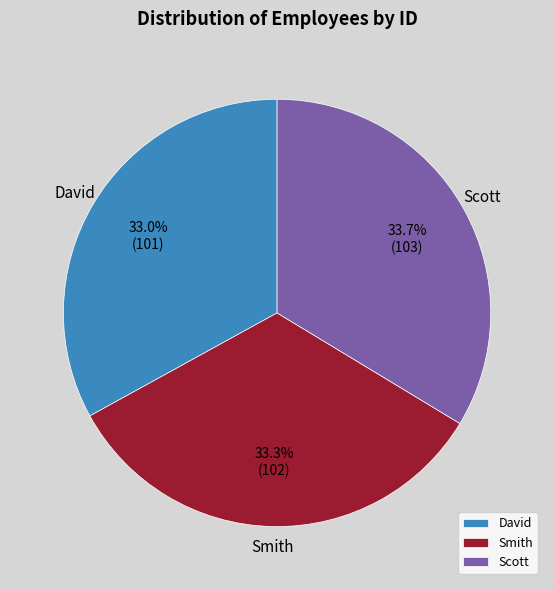

Is it true that David is 46% of the pie?

False